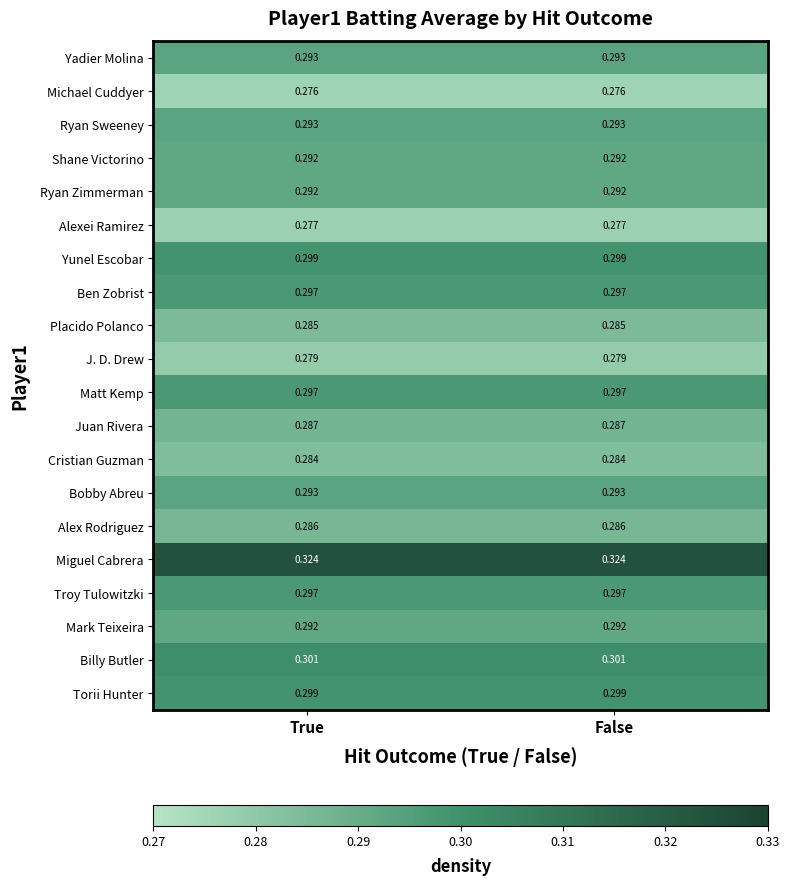

What is the total value across all series at True?

5.8